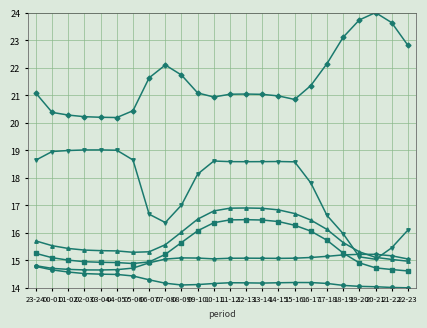

What is the difference between the highest and lowest values at 17-18?

8.0